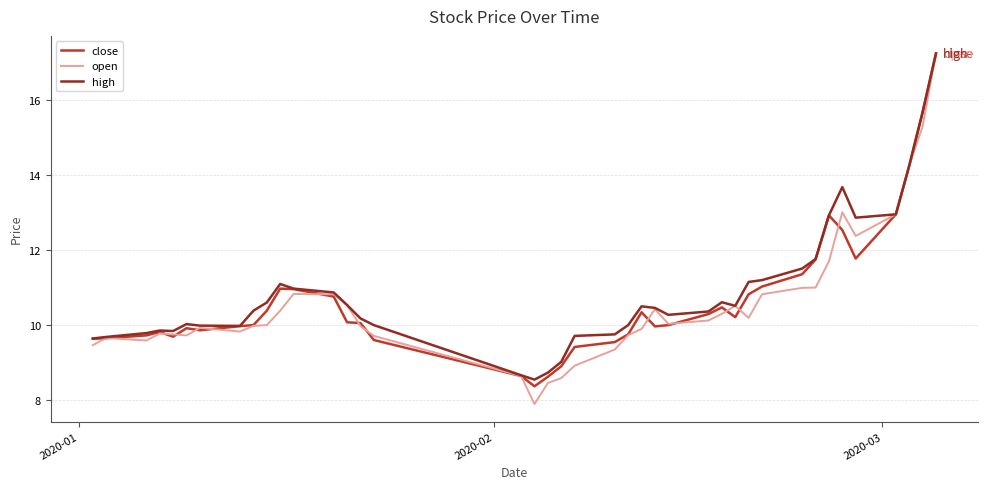

What is the minimum value shown in the chart?

7.9